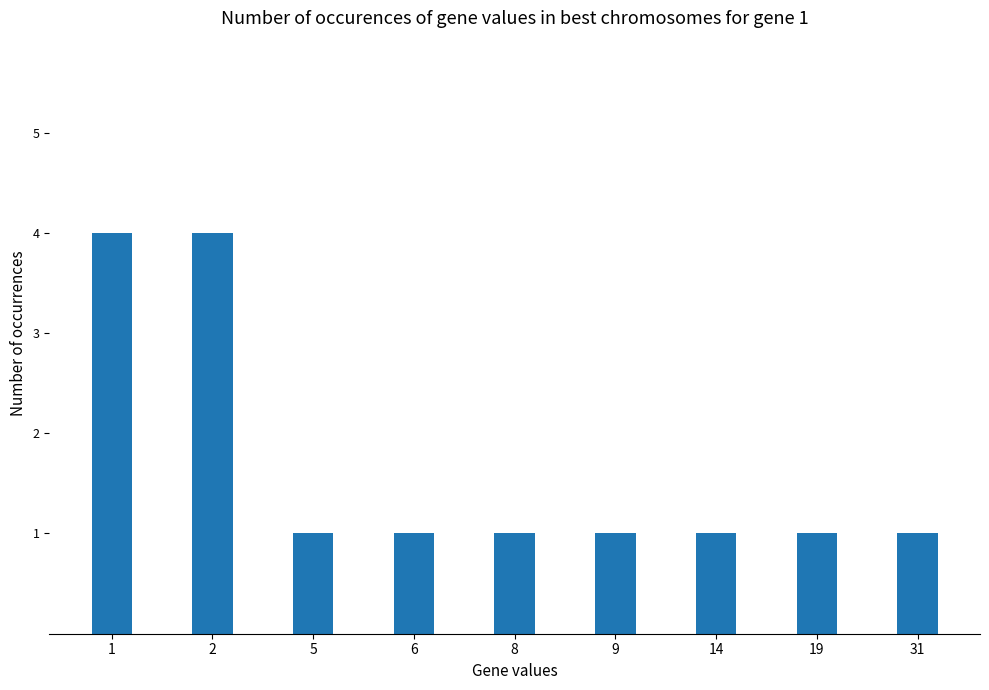

What is the value of the 2nd bar from the left?

4